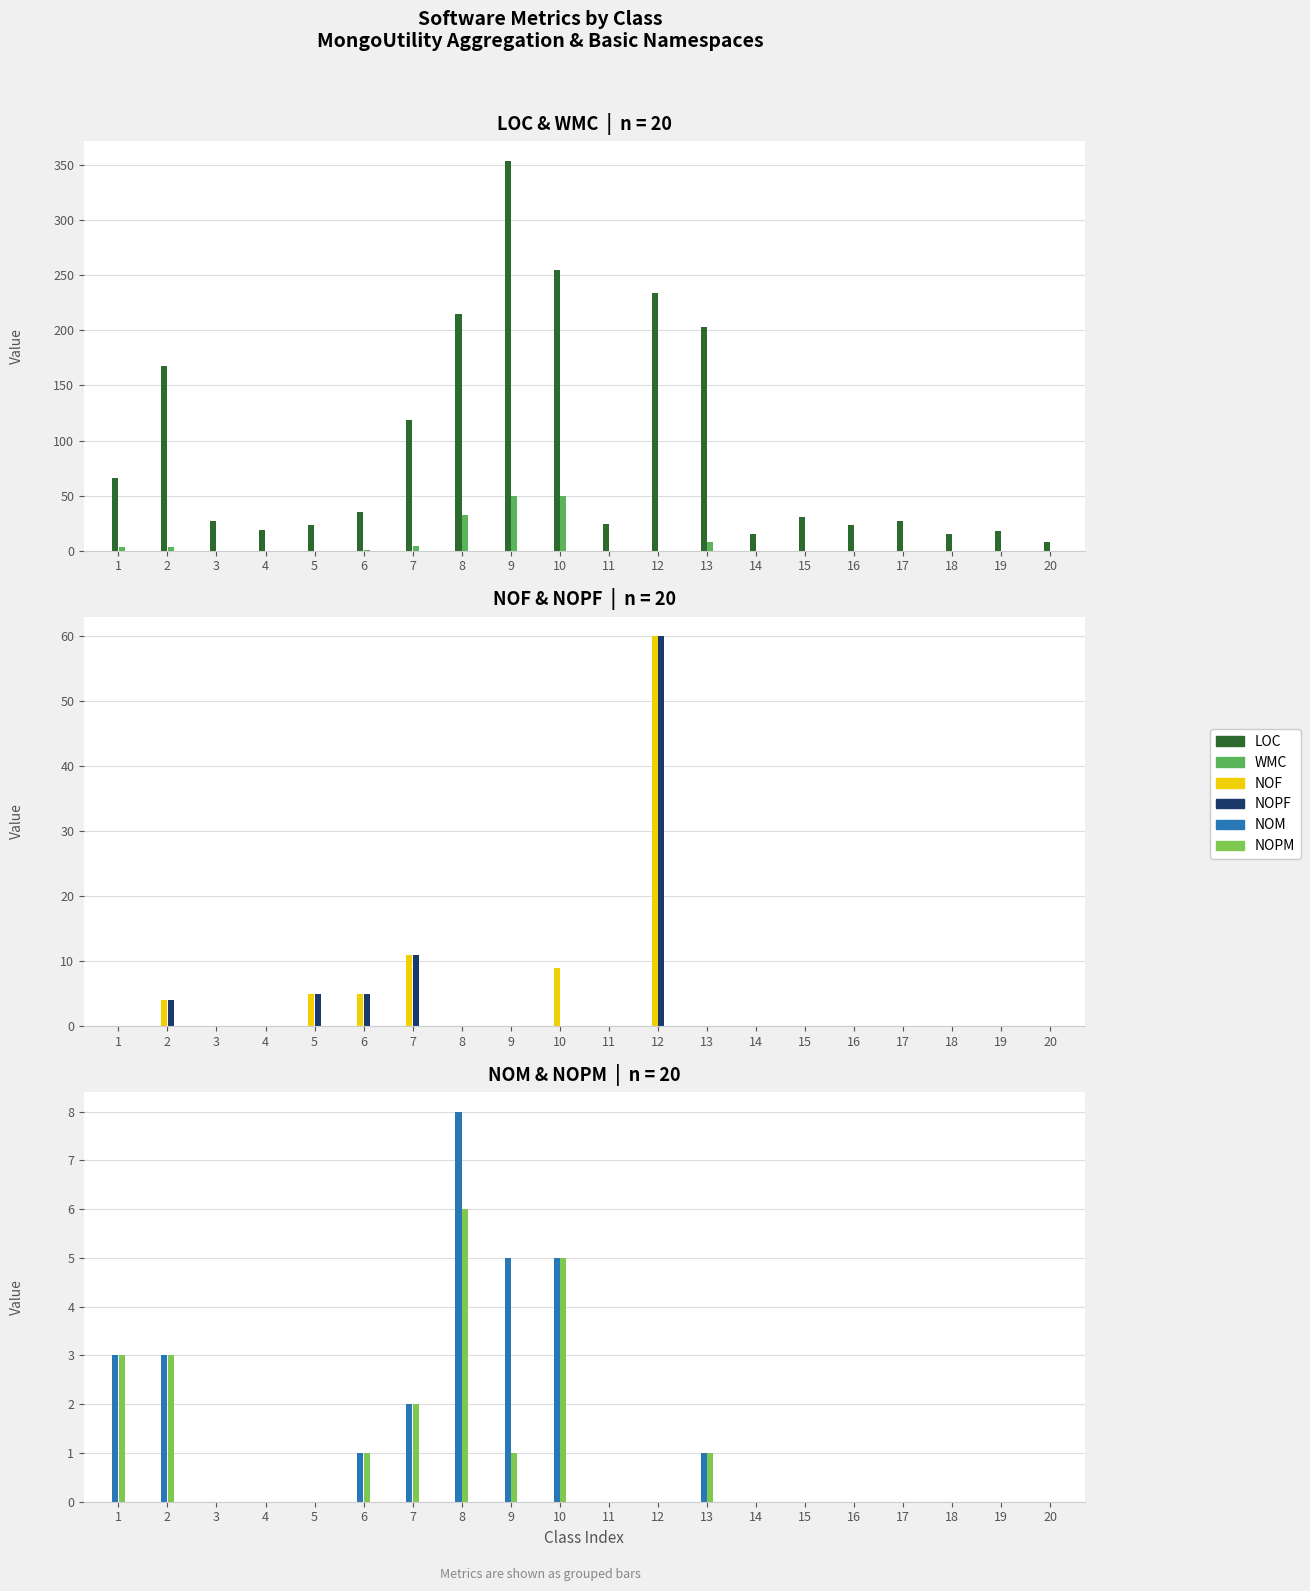

How many NOM values are between 0 and 3?

17